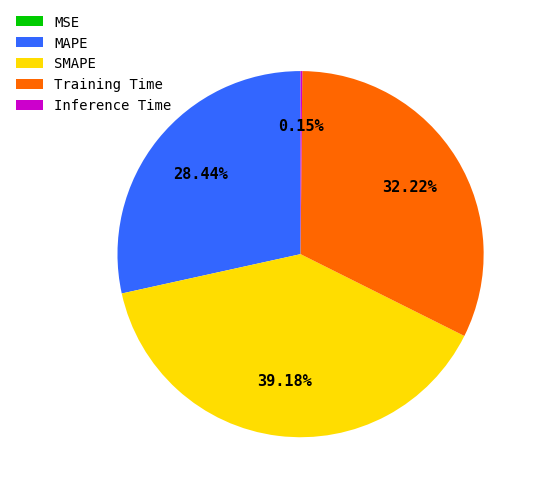

Does any single category account for the majority?

No